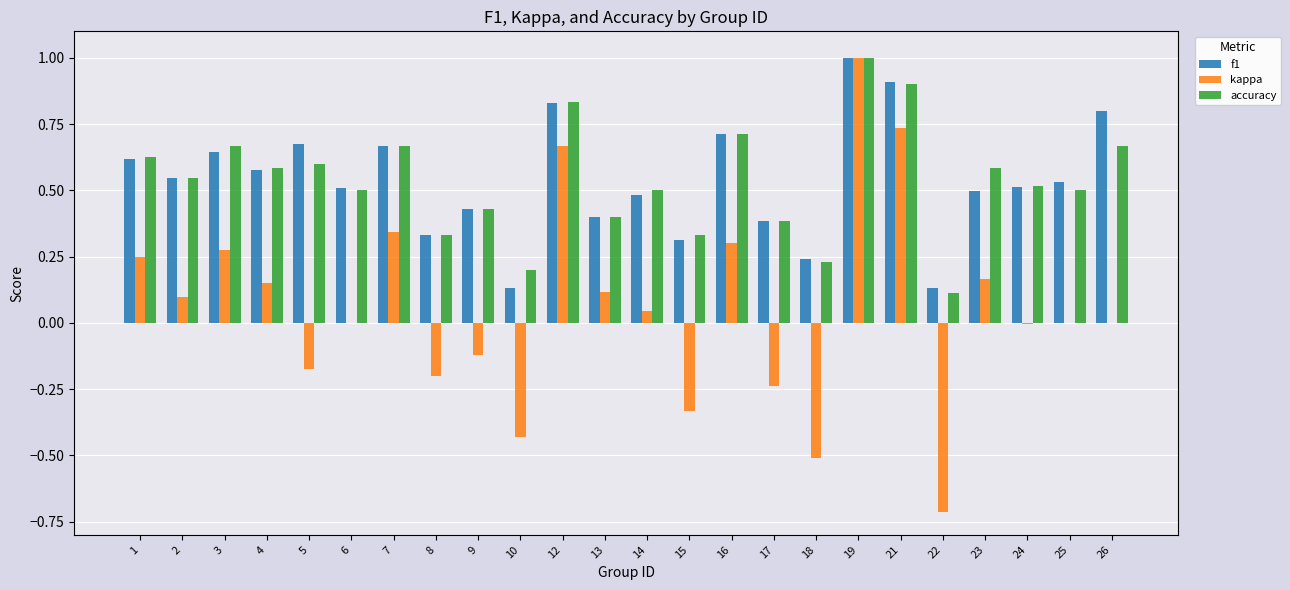

Which category has the highest value across all series?

19